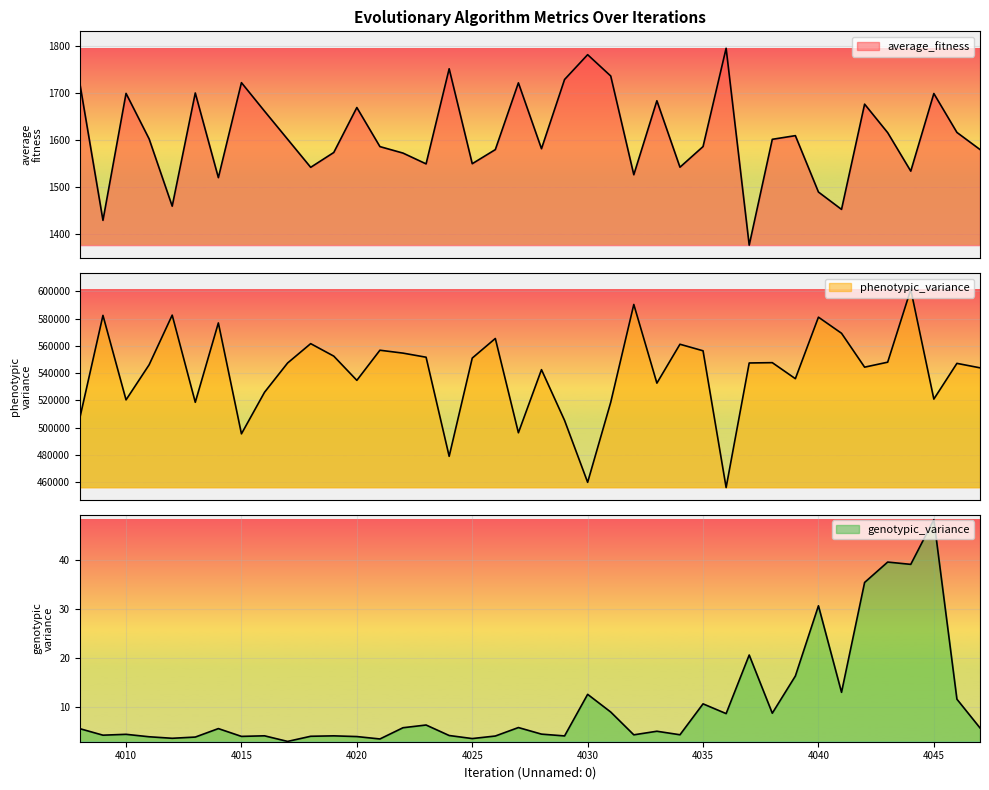

Between 4025 and 4023, which is larger?

4025